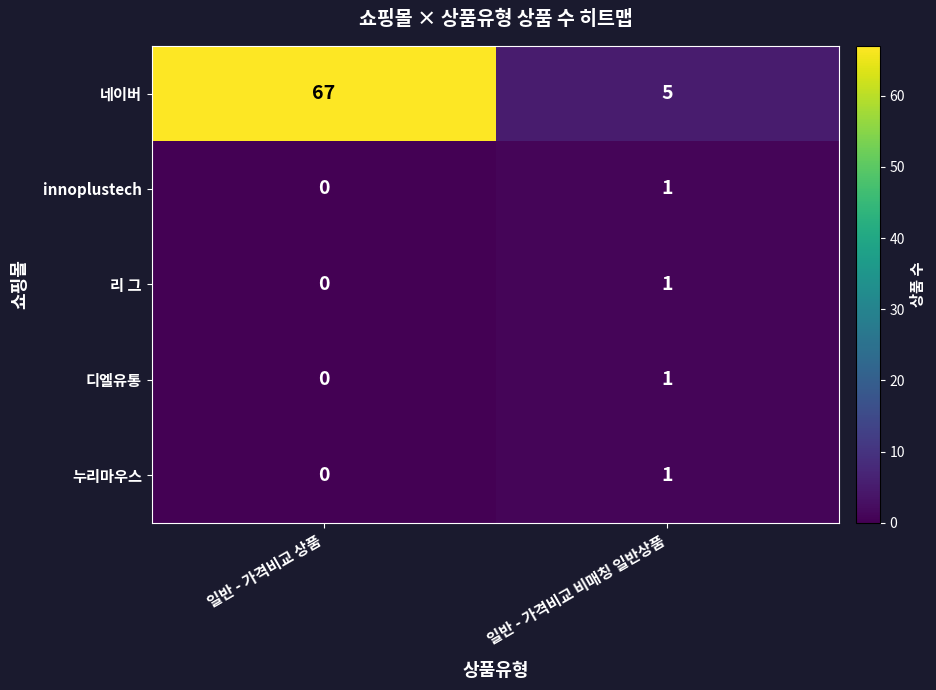

Reading right to left, list all the values displayed in this chart.

네이버: 일반 - 가격비교 비매칭 일반상품=5	일반 - 가격비교 상품=67
innoplustech: 일반 - 가격비교 비매칭 일반상품=1	일반 - 가격비교 상품=0
리 그: 일반 - 가격비교 비매칭 일반상품=1	일반 - 가격비교 상품=0
디엘유통: 일반 - 가격비교 비매칭 일반상품=1	일반 - 가격비교 상품=0
누리마우스: 일반 - 가격비교 비매칭 일반상품=1	일반 - 가격비교 상품=0